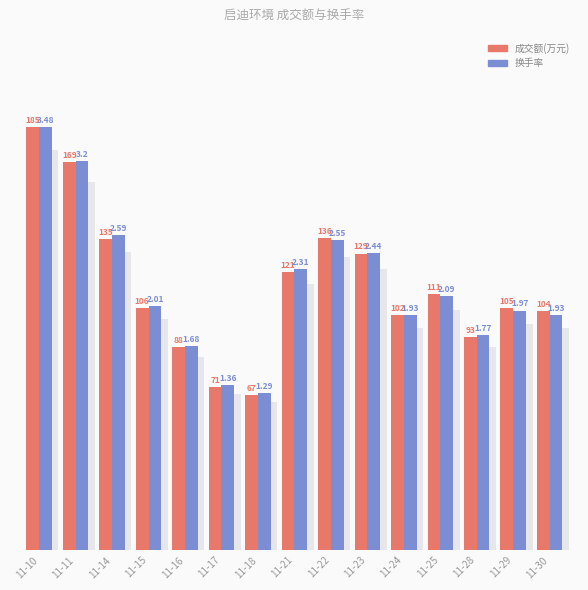

What are all the series names shown in the legend?

成交额(万元), 换手率